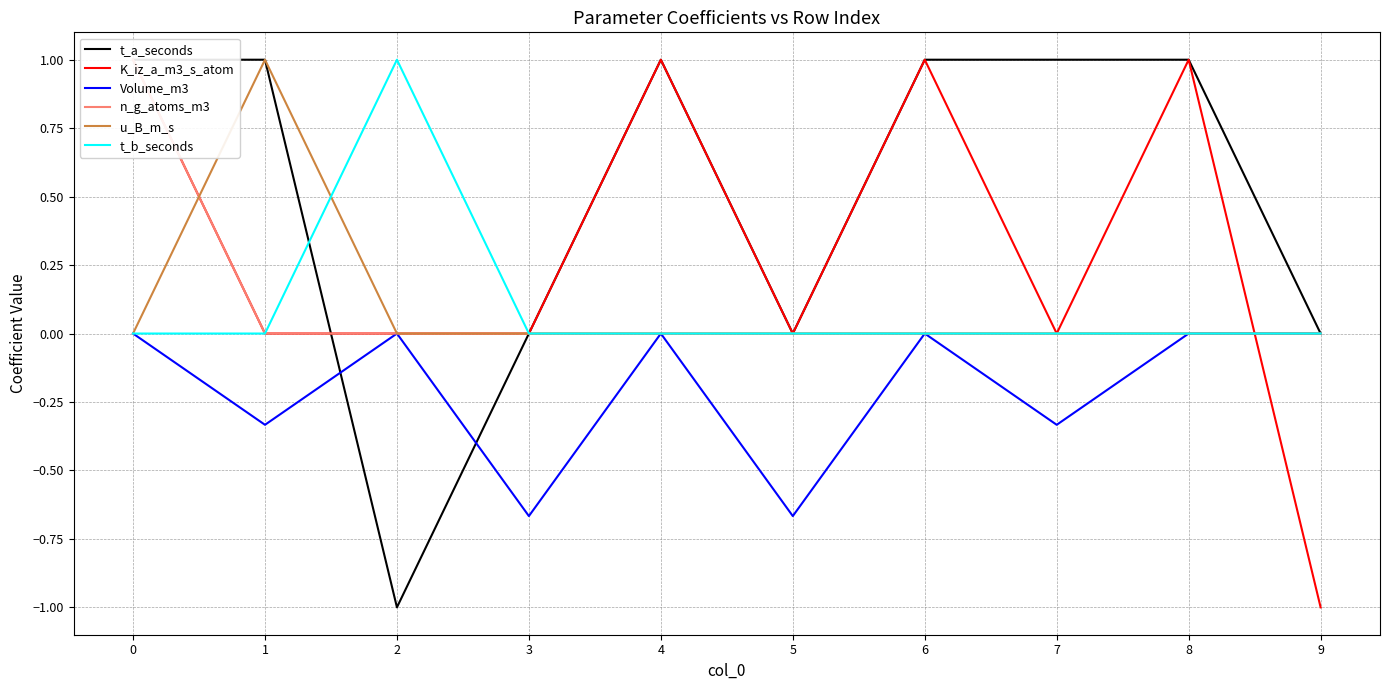

How many data points does each series have?

10